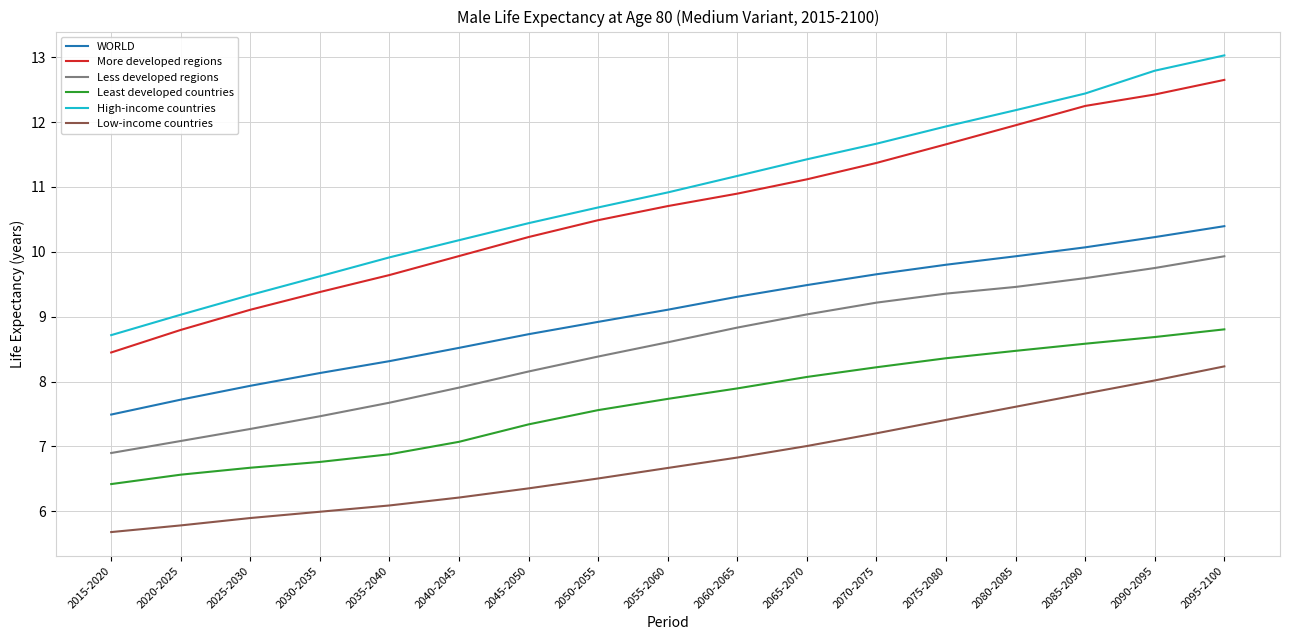

Reading right to left, what are all the values shown in this chart?

WORLD: 2095-2100=10.4	2090-2095=10.2	2085-2090=10.1	2080-2085=9.9	2075-2080=9.8	2070-2075=9.7	2065-2070=9.5	2060-2065=9.3	2055-2060=9.1	2050-2055=8.9	2045-2050=8.7	2040-2045=8.5	2035-2040=8.3	2030-2035=8.1	2025-2030=7.9	2020-2025=7.7	2015-2020=7.5
More developed regions: 2095-2100=12.7	2090-2095=12.4	2085-2090=12.2	2080-2085=12.0	2075-2080=11.7	2070-2075=11.4	2065-2070=11.1	2060-2065=10.9	2055-2060=10.7	2050-2055=10.5	2045-2050=10.2	2040-2045=9.9	2035-2040=9.6	2030-2035=9.4	2025-2030=9.1	2020-2025=8.8	2015-2020=8.4
Less developed regions: 2095-2100=9.9	2090-2095=9.8	2085-2090=9.6	2080-2085=9.5	2075-2080=9.4	2070-2075=9.2	2065-2070=9.0	2060-2065=8.8	2055-2060=8.6	2050-2055=8.4	2045-2050=8.2	2040-2045=7.9	2035-2040=7.7	2030-2035=7.5	2025-2030=7.3	2020-2025=7.1	2015-2020=6.9
Least developed countries: 2095-2100=8.8	2090-2095=8.7	2085-2090=8.6	2080-2085=8.5	2075-2080=8.4	2070-2075=8.2	2065-2070=8.1	2060-2065=7.9	2055-2060=7.7	2050-2055=7.6	2045-2050=7.3	2040-2045=7.1	2035-2040=6.9	2030-2035=6.8	2025-2030=6.7	2020-2025=6.6	2015-2020=6.4
High-income countries: 2095-2100=13.0	2090-2095=12.8	2085-2090=12.4	2080-2085=12.2	2075-2080=11.9	2070-2075=11.7	2065-2070=11.4	2060-2065=11.2	2055-2060=10.9	2050-2055=10.7	2045-2050=10.4	2040-2045=10.2	2035-2040=9.9	2030-2035=9.6	2025-2030=9.3	2020-2025=9.0	2015-2020=8.7
Low-income countries: 2095-2100=8.2	2090-2095=8.0	2085-2090=7.8	2080-2085=7.6	2075-2080=7.4	2070-2075=7.2	2065-2070=7.0	2060-2065=6.8	2055-2060=6.7	2050-2055=6.5	2045-2050=6.4	2040-2045=6.2	2035-2040=6.1	2030-2035=6.0	2025-2030=5.9	2020-2025=5.8	2015-2020=5.7